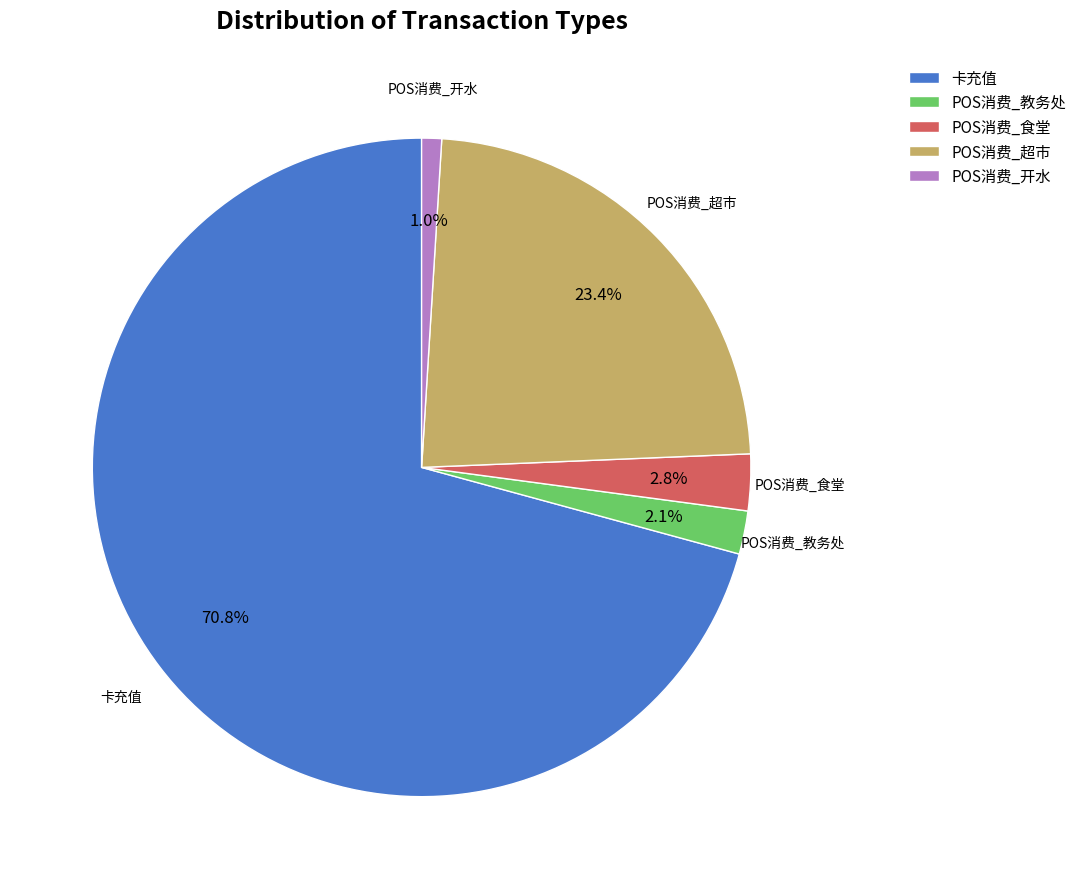

How many slices are in this pie chart?

5